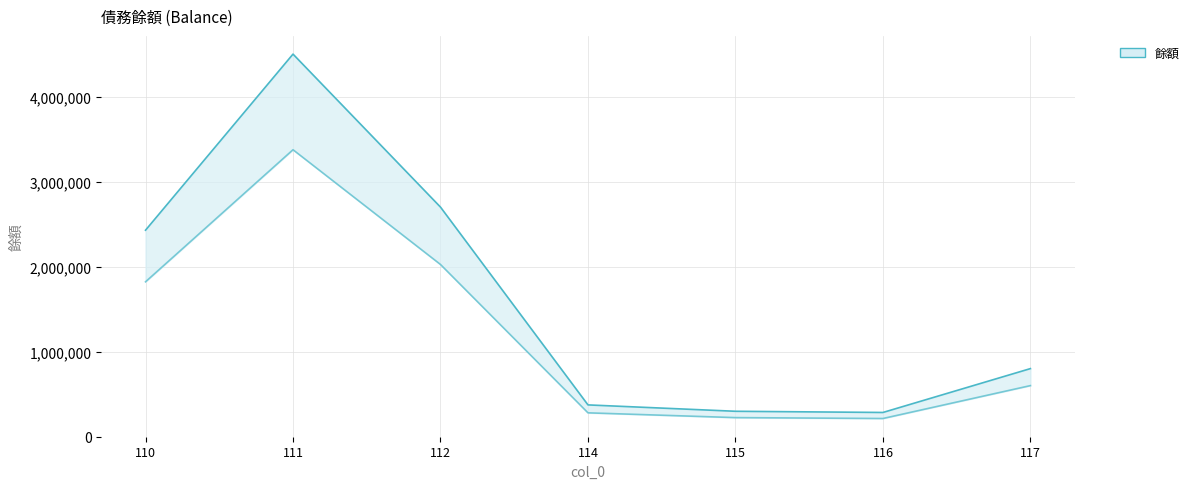

List the labels in order of value, smallest first.

116, 115, 114, 117, 110, 112, 111